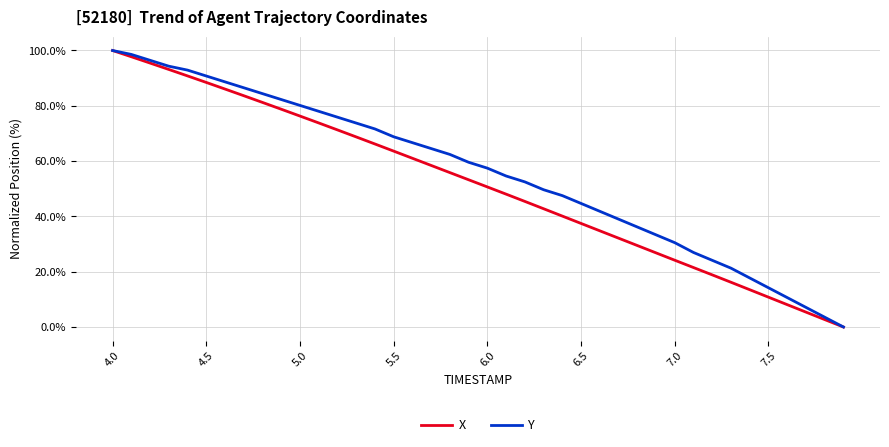

True or false: Y has more than 2 interior local peaks.

False